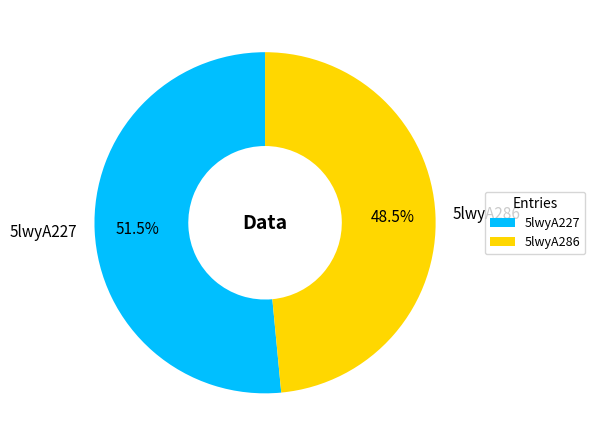

Approximately how many times larger is the value at 5lwyA227 compared to 5lwyA286?

1.1